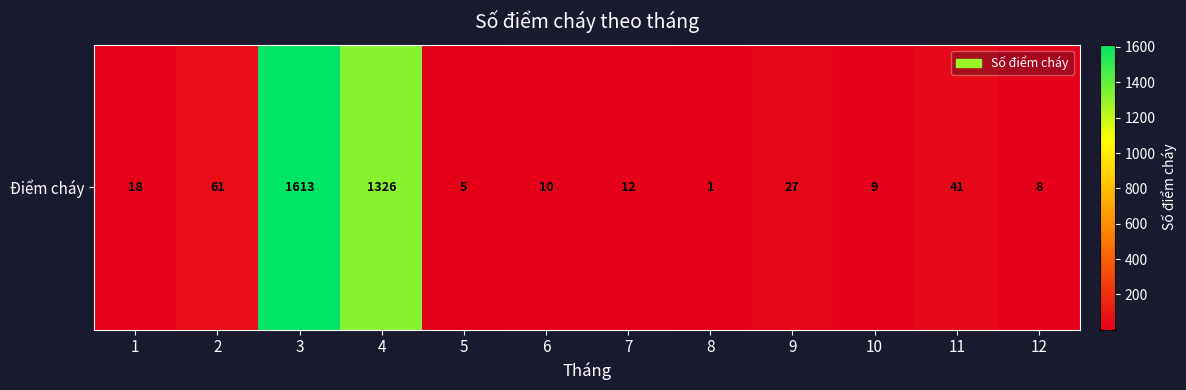

Rank the categories by value from lowest to highest.

8, 5, 12, 10, 6, 7, 1, 9, 11, 2, 4, 3